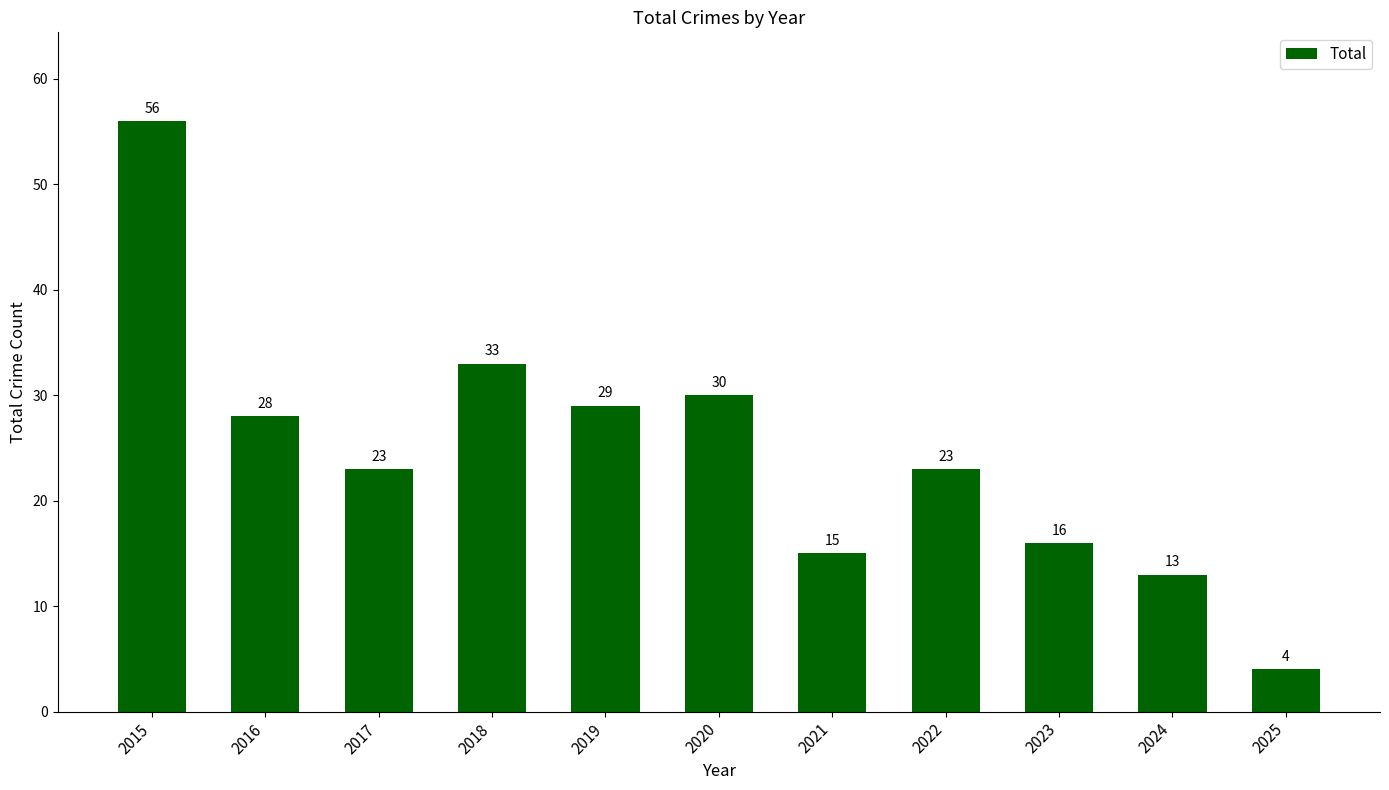

What is the average value?

25